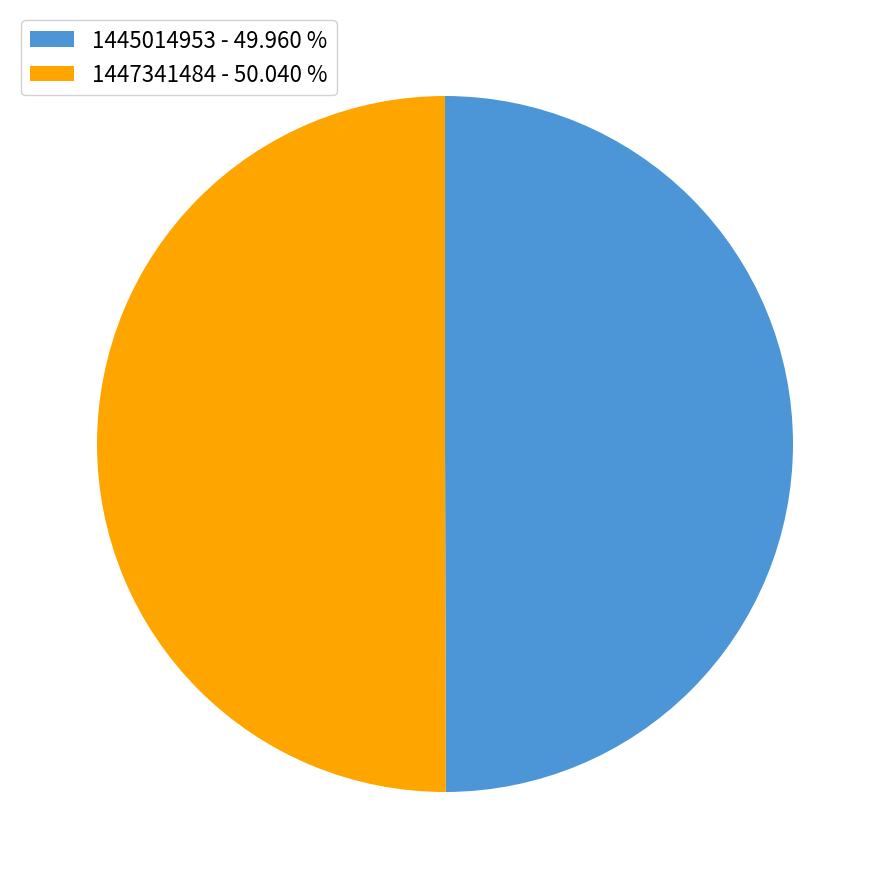

Is the sum of 1447341484 - 50.040 % and 1445014953 - 49.960 % greater than half?

Yes